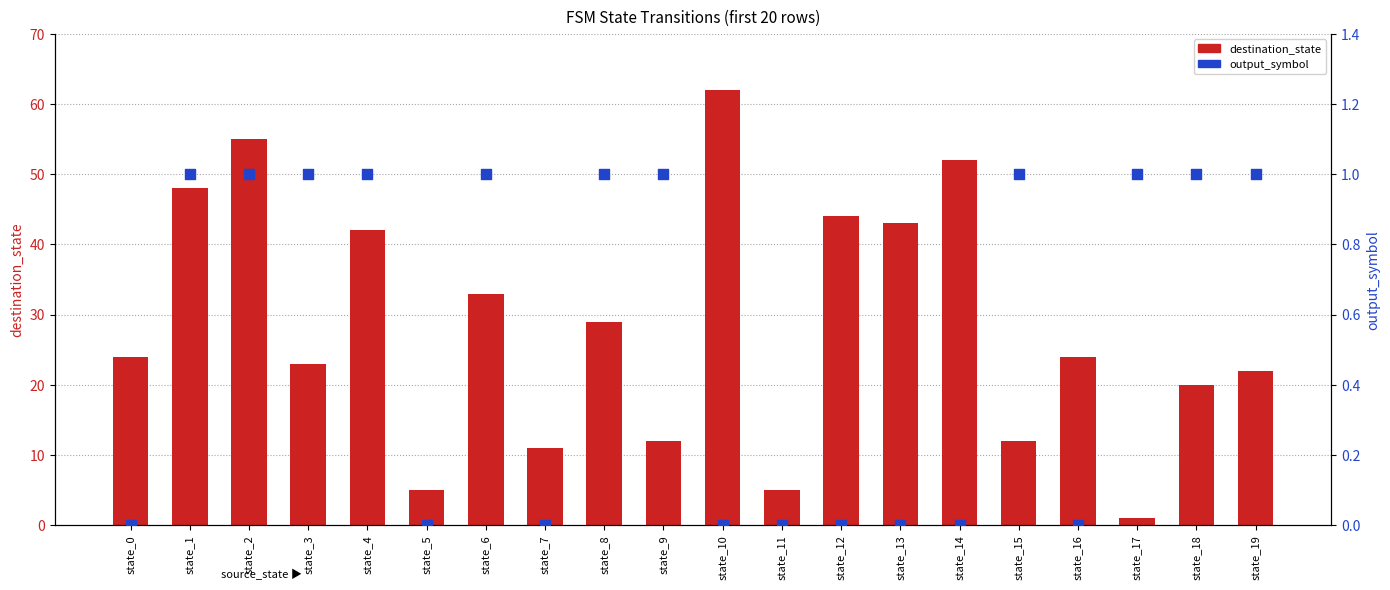

Which series reaches the maximum Y coordinate?

destination_state